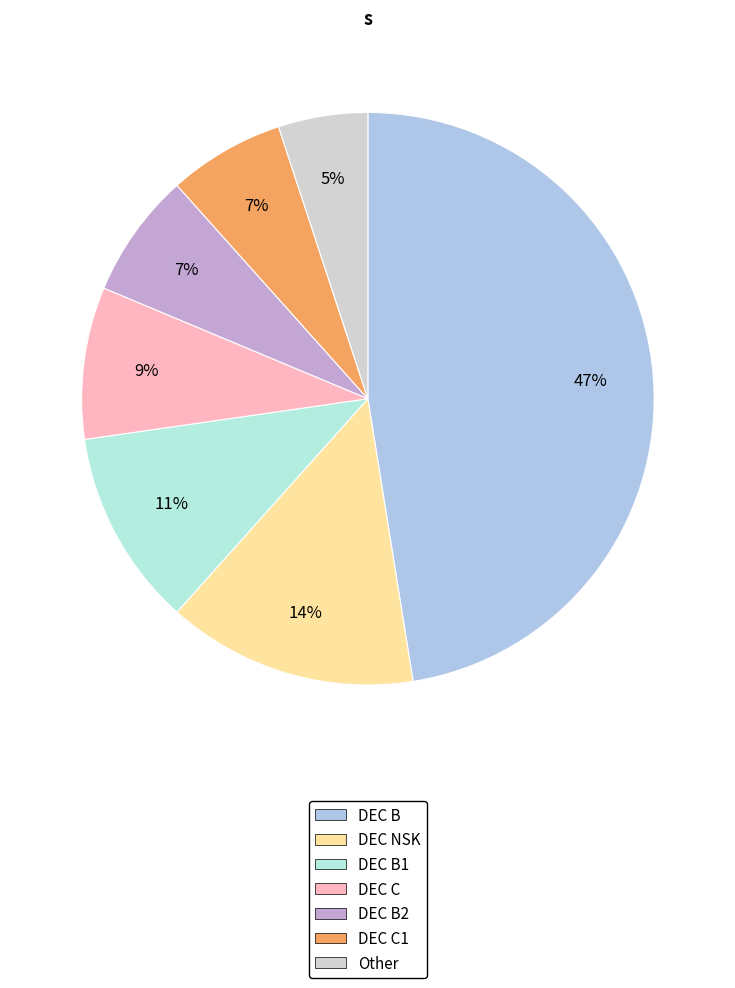

To the nearest percent, what is the average slice percentage?

14%